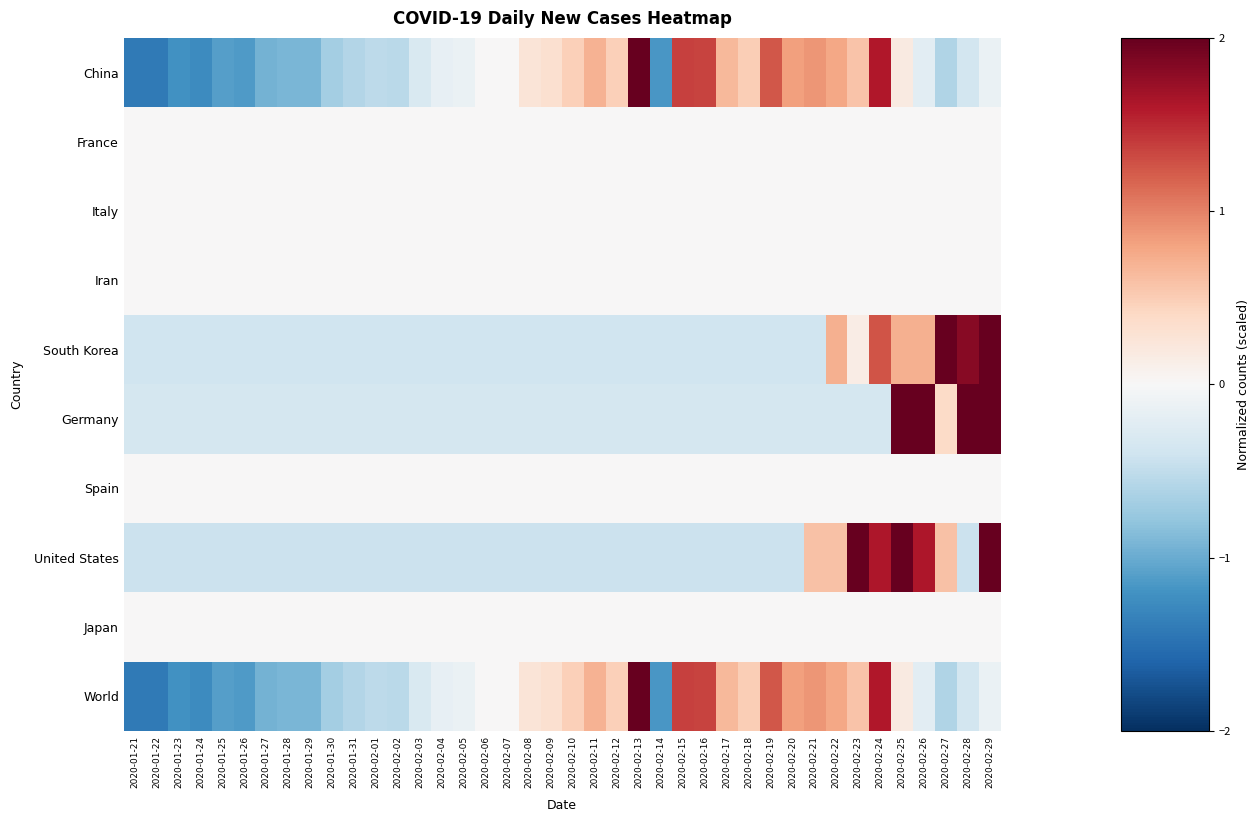

Rank the series by their maximum value, from highest to lowest.

South Korea, United States, China, World, Germany, France, Italy, Iran, Spain, Japan